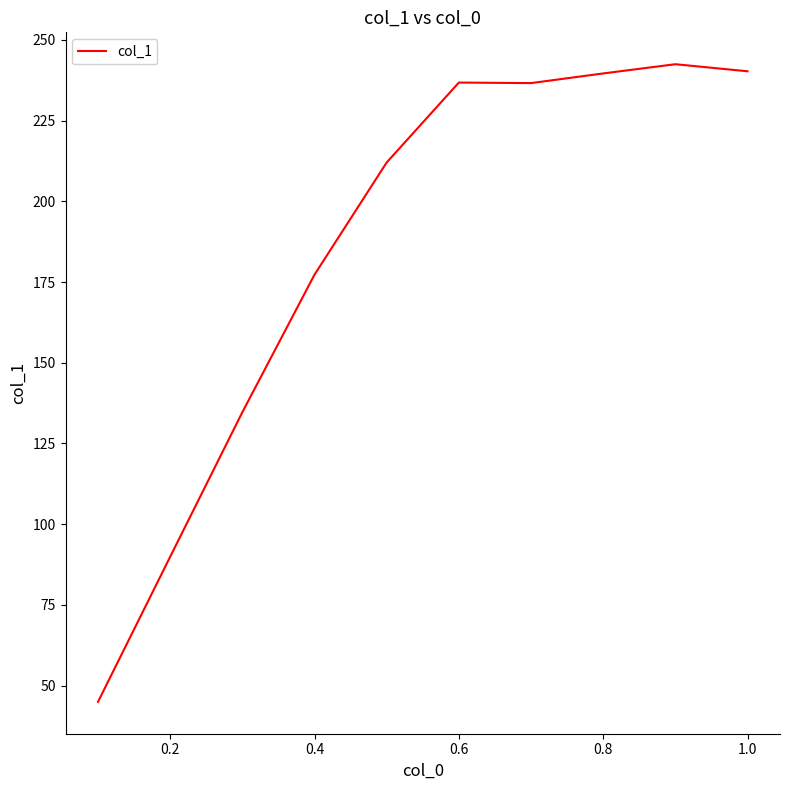

What is the difference between the maximum and minimum values?

197.5